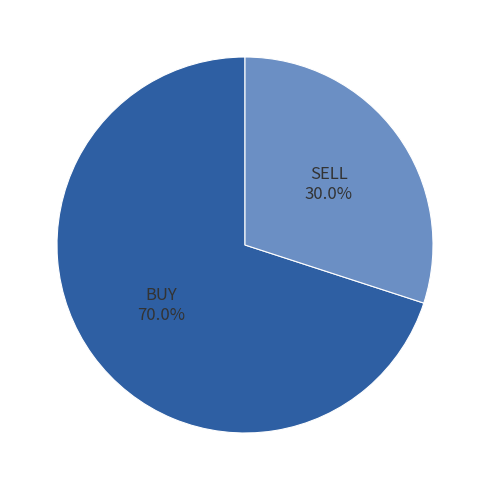

Is it true that BUY is 80% of the pie?

False